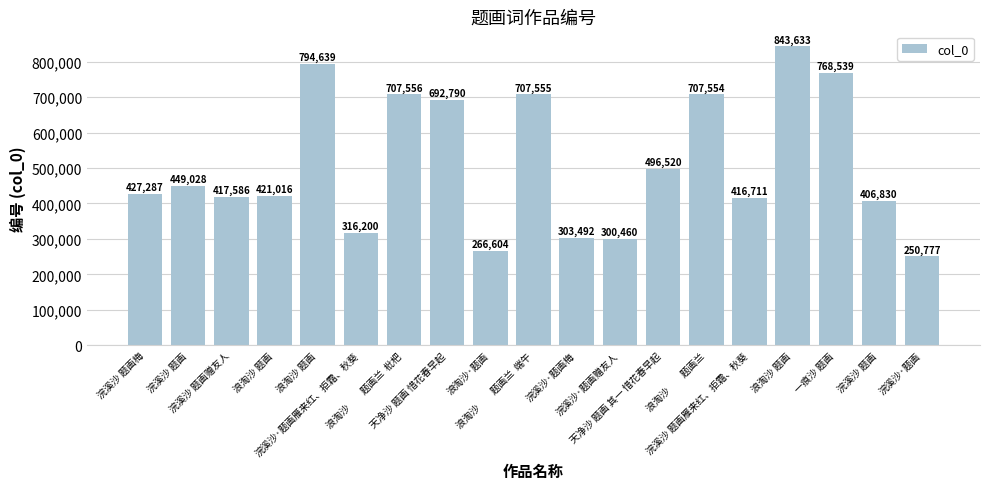

How many bars are there in total?

19